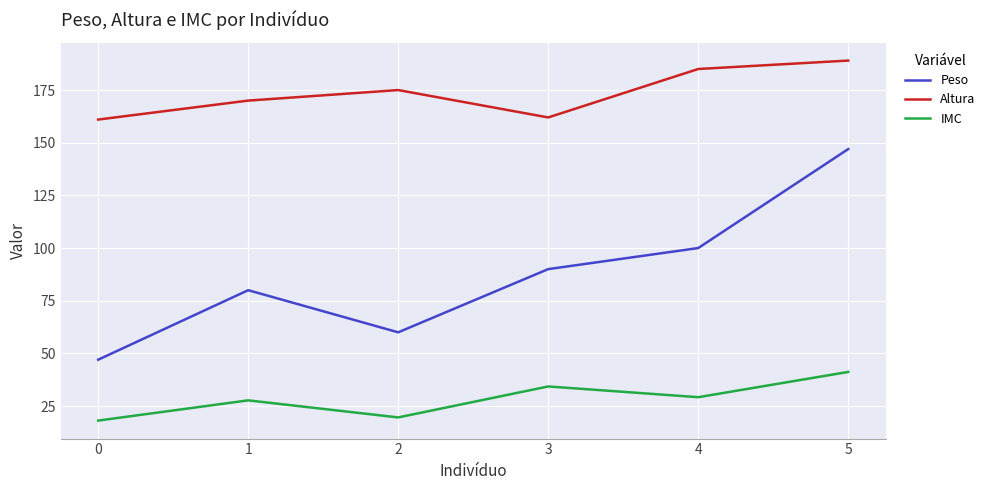

Is it true that Peso equals 90.0 at 3?

True